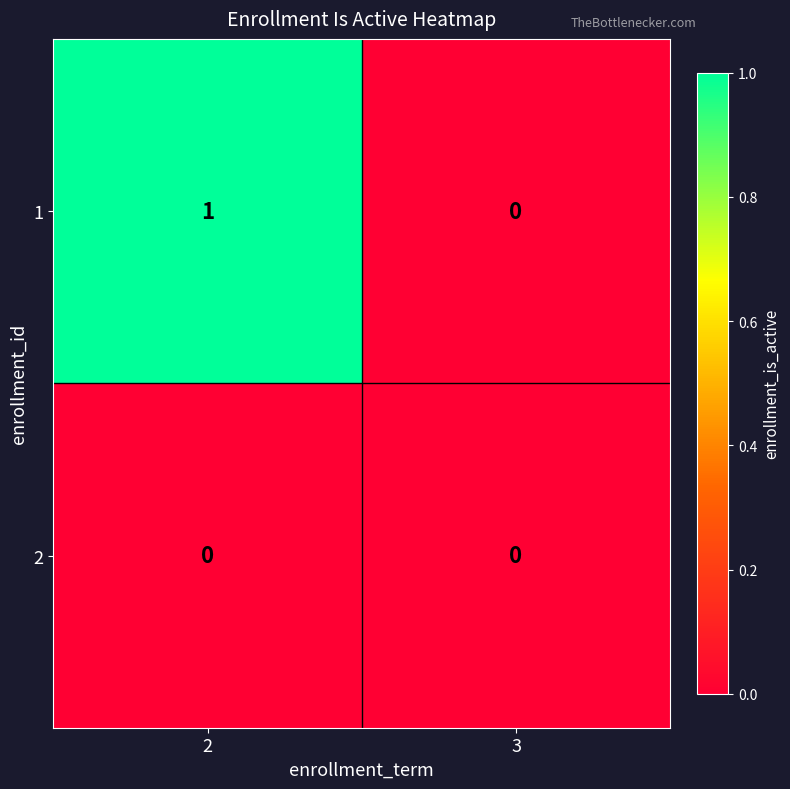

At which category is the sum across all series the highest?

2